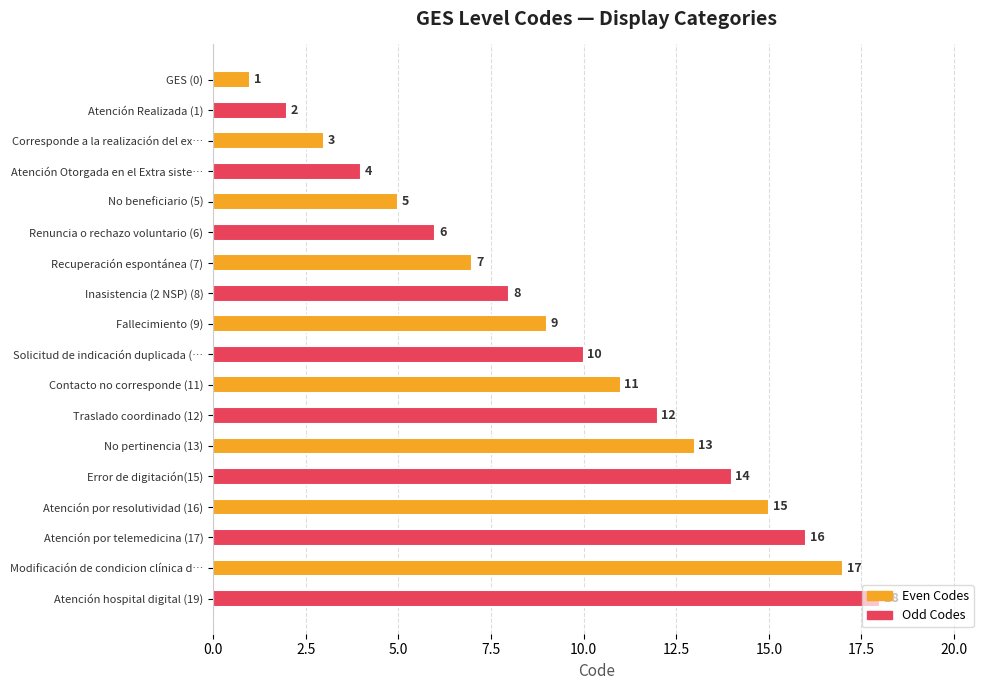

What position from the top is Fallecimiento (9)?

9